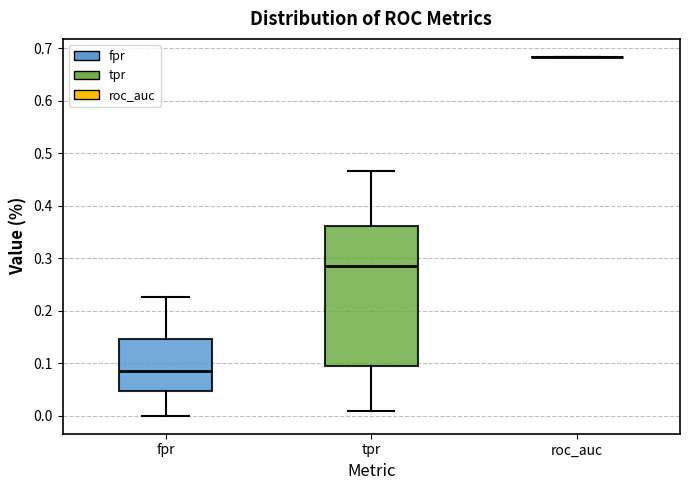

Comparing the boxes themselves (not the whiskers), which one is the tallest?

tpr